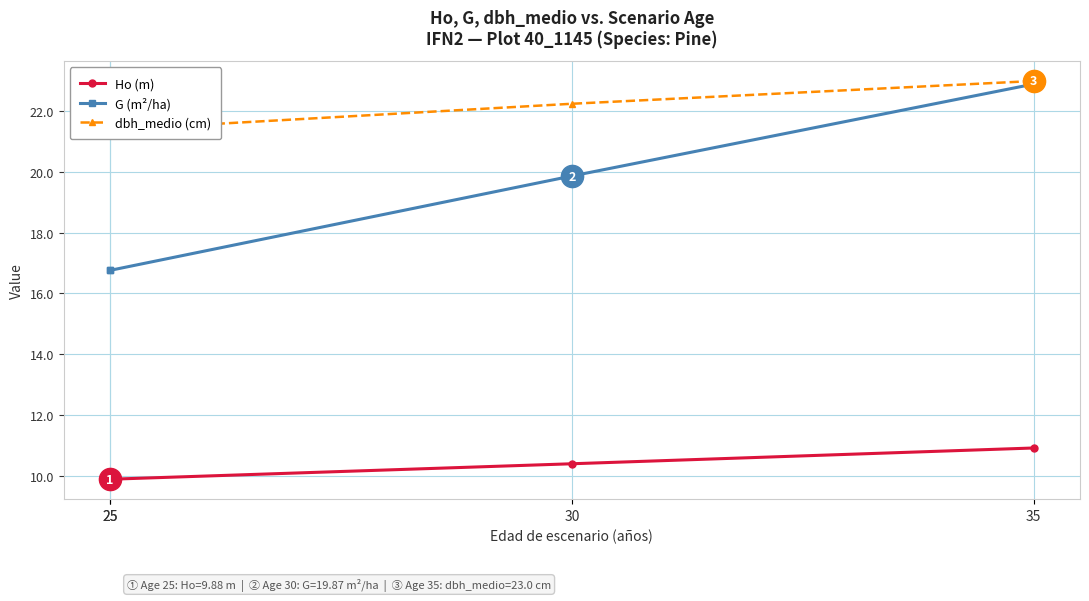

How many data points in dbh_medio (cm) are less than 22?

2